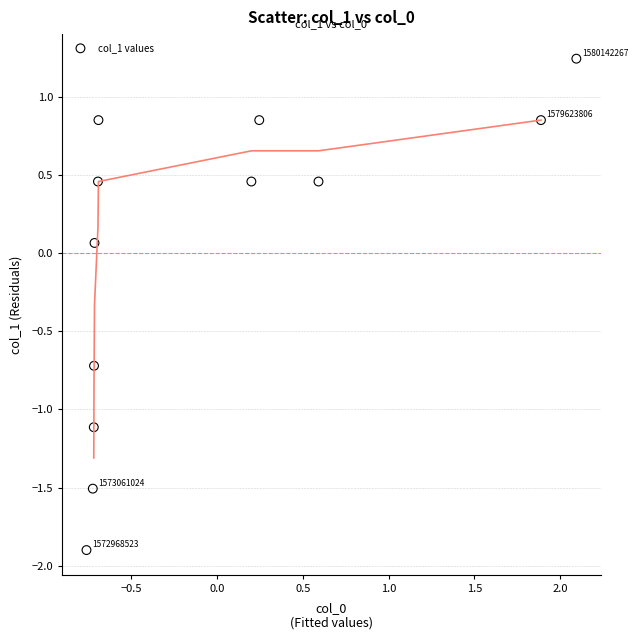

What is the range of Y values (max minus min)?

3.1